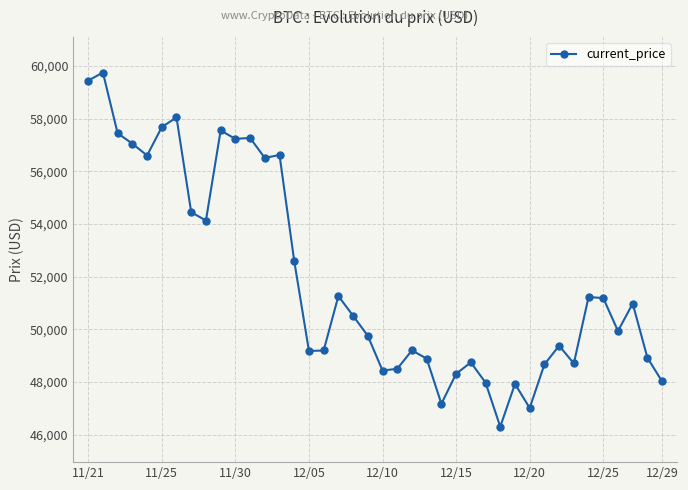

What is the sum of all values?

2077593